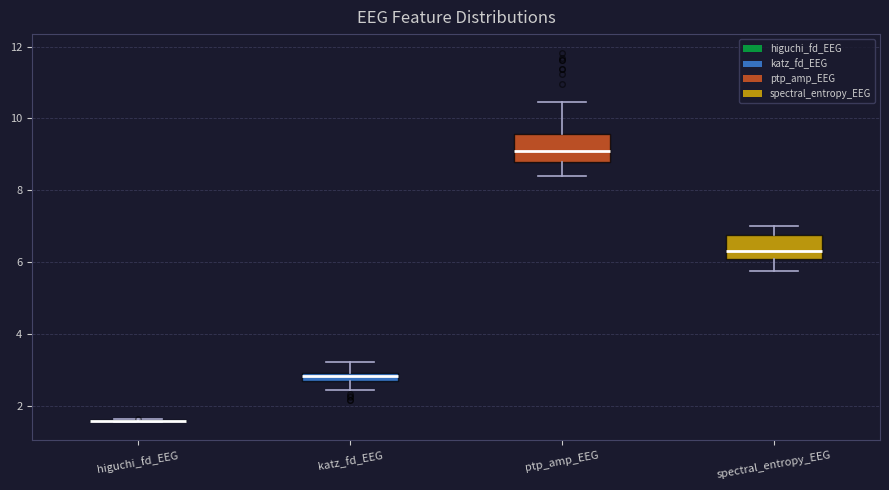

Where does the median line of the box for spectral_entropy_EEG sit on the y-axis? The values are not printed on the chart, so give them approximately, as read against the axis.

6.4